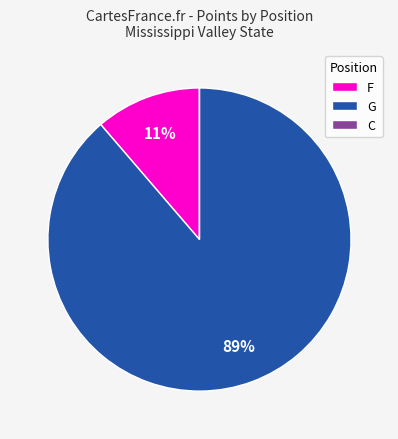

Which slice is the largest?

G